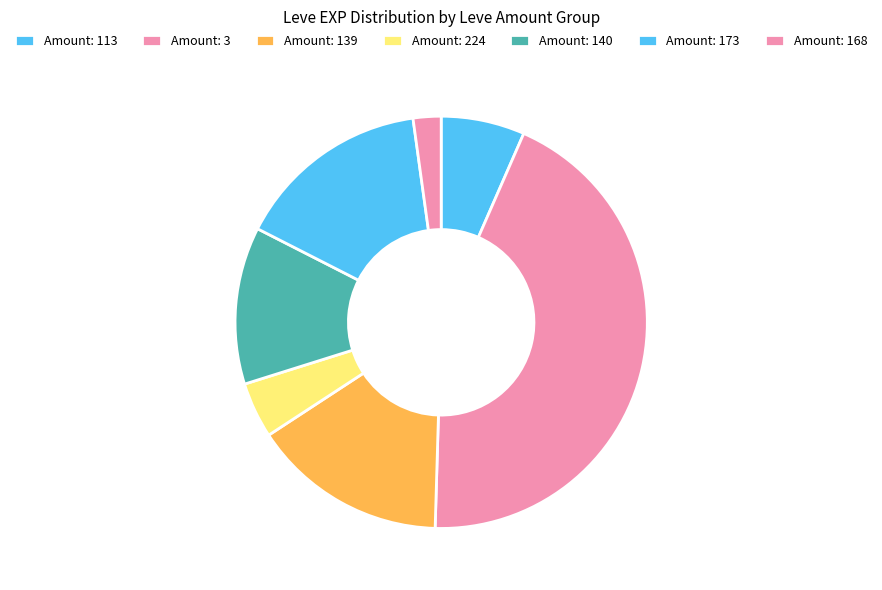

Which category has the smallest portion of the pie?

Amount: 168